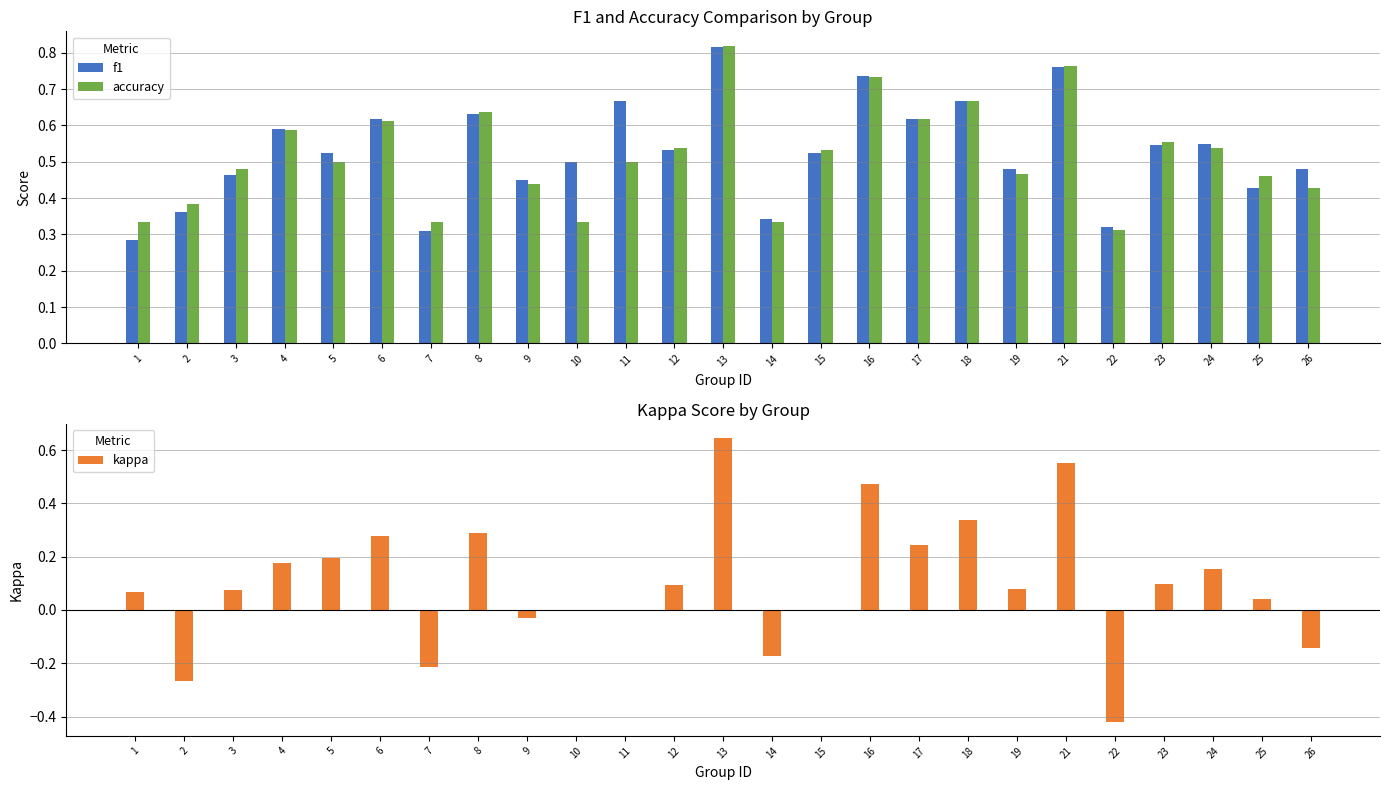

Is it true that accuracy equals 0.3 at 1?

True